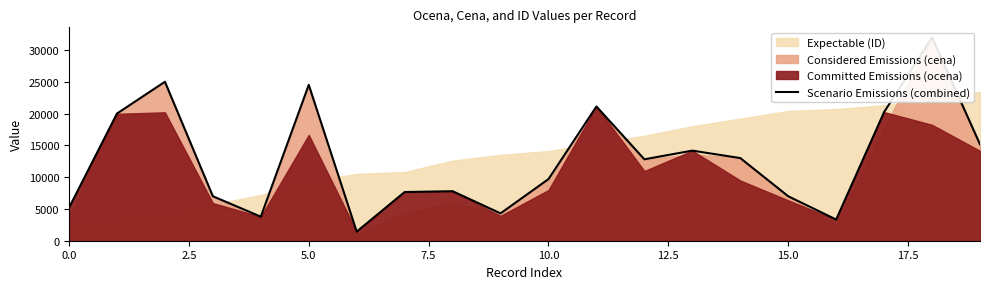

What position from the left is 5.0?

3